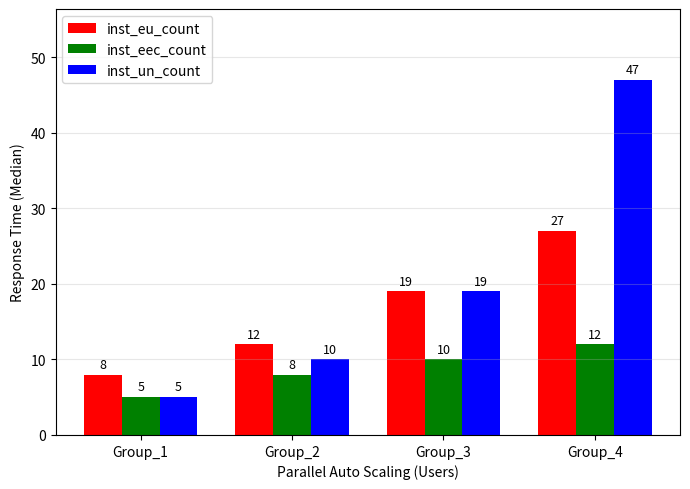

Reading left to right, transcribe all the data shown in this chart.

inst_eu_count: Group_1=8	Group_2=12	Group_3=19	Group_4=27
inst_eec_count: Group_1=5	Group_2=8	Group_3=10	Group_4=12
inst_un_count: Group_1=5	Group_2=10	Group_3=19	Group_4=47